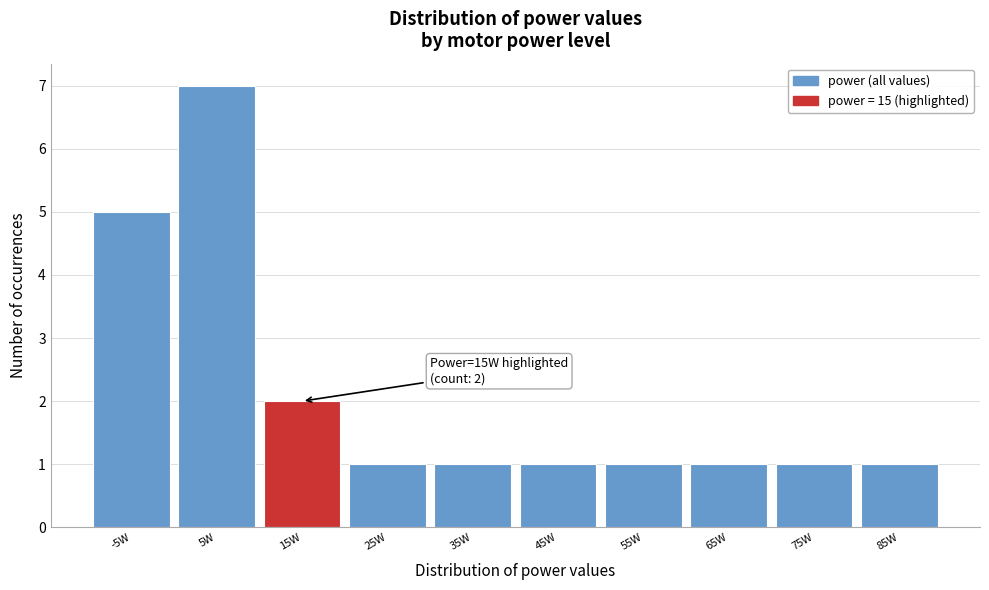

Reading left to right, transcribe all the data shown in this chart.

5	7	2	1	1	1	1	1	1	1